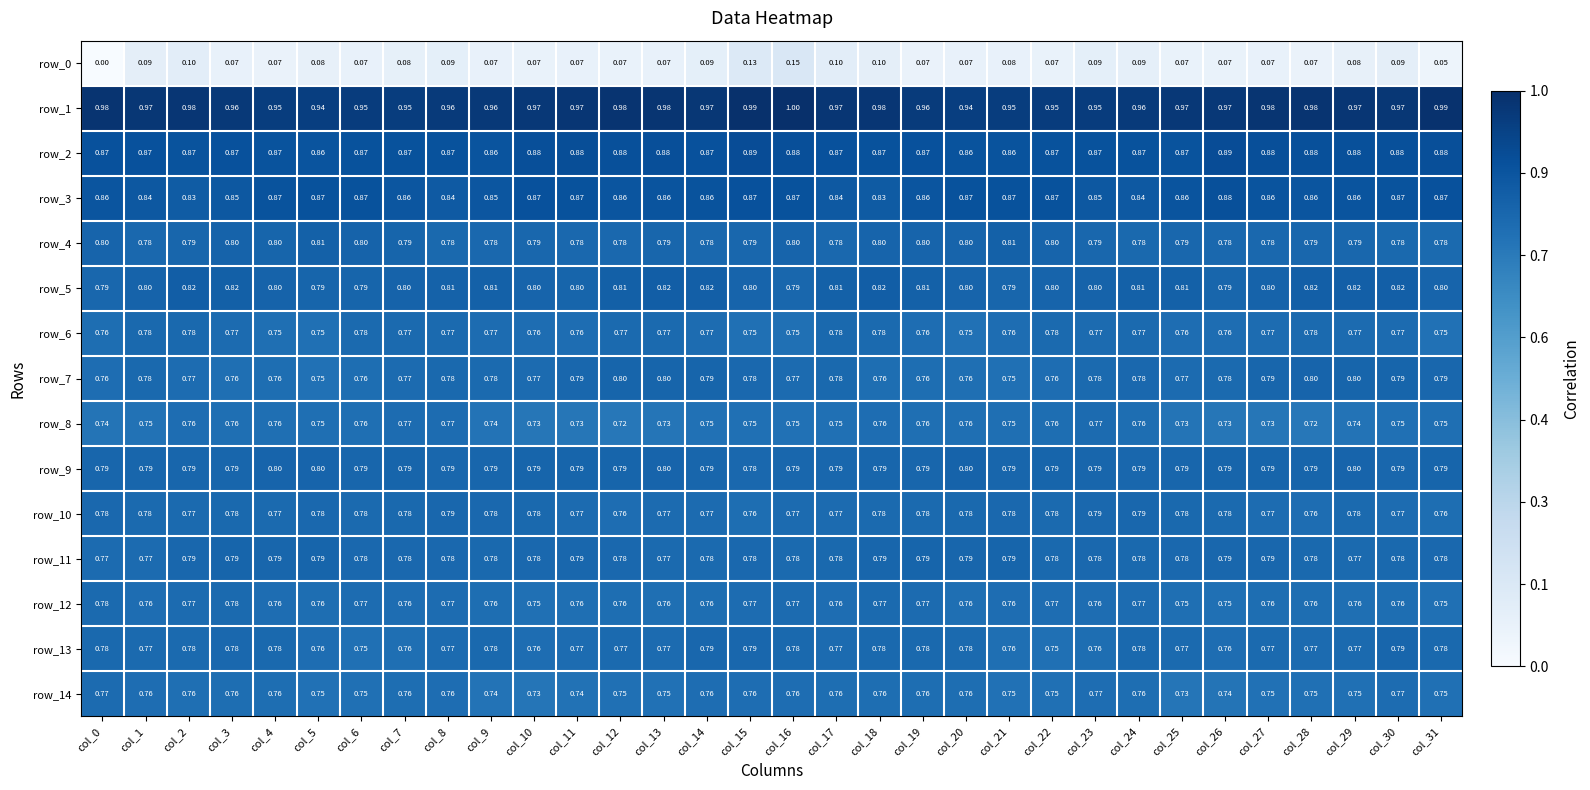

Which series has the largest total across all categories?

row_1